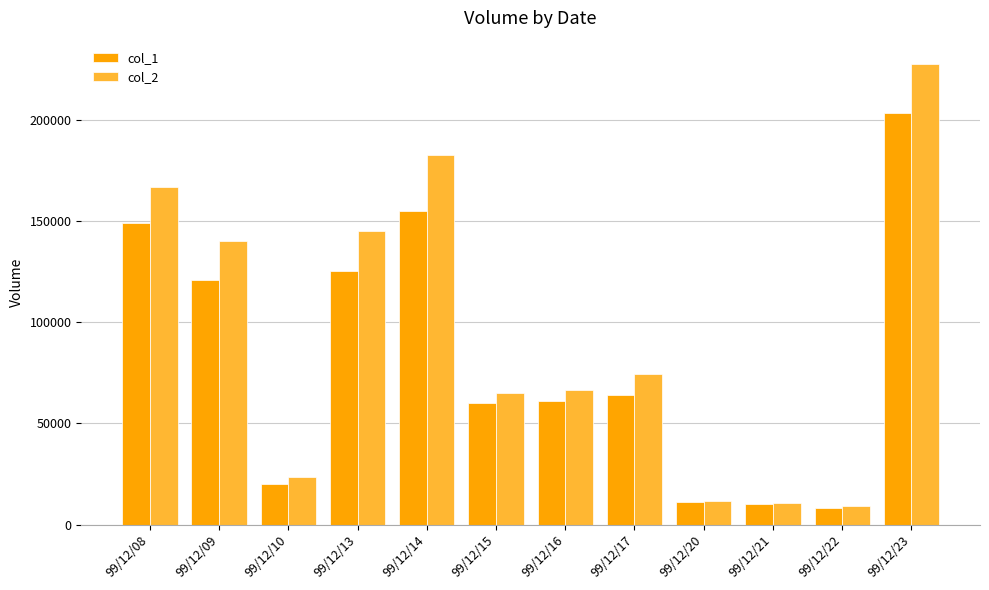

Which series changed the most between 99/12/15 and 99/12/17?

col_2